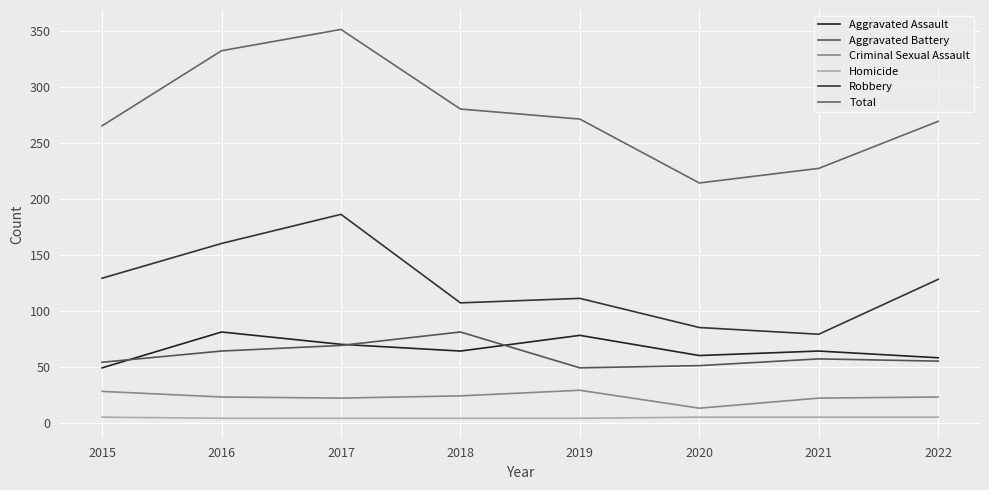

Does the chart display data point markers on the line(s)?

No